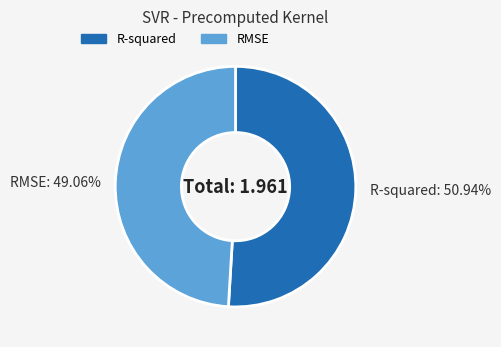

Is it true that RMSE is 43% of the pie?

False